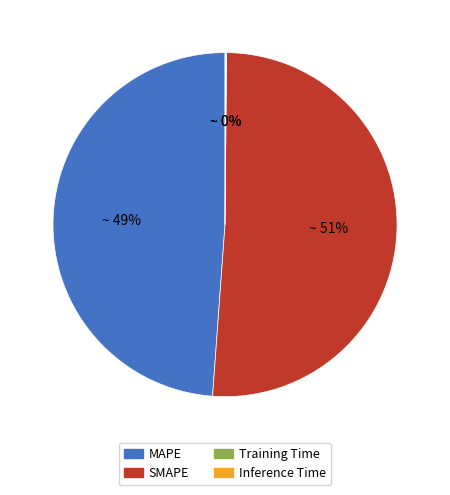

Which slice is the largest?

SMAPE